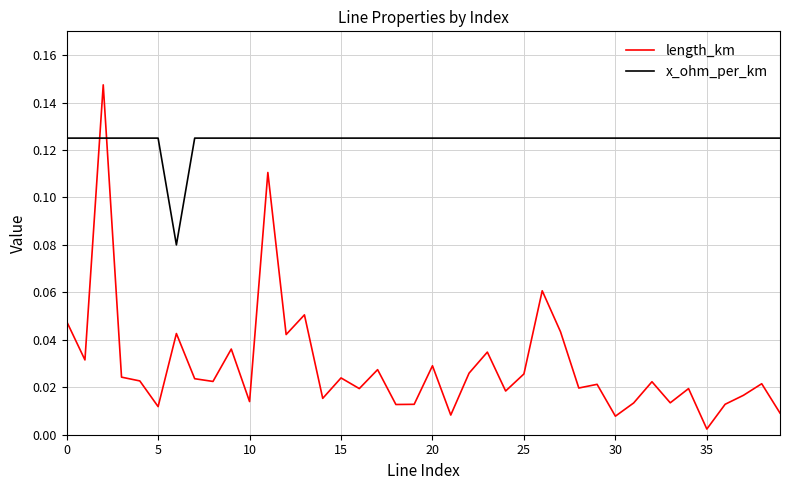

Which series has the largest total across all categories?

x_ohm_per_km